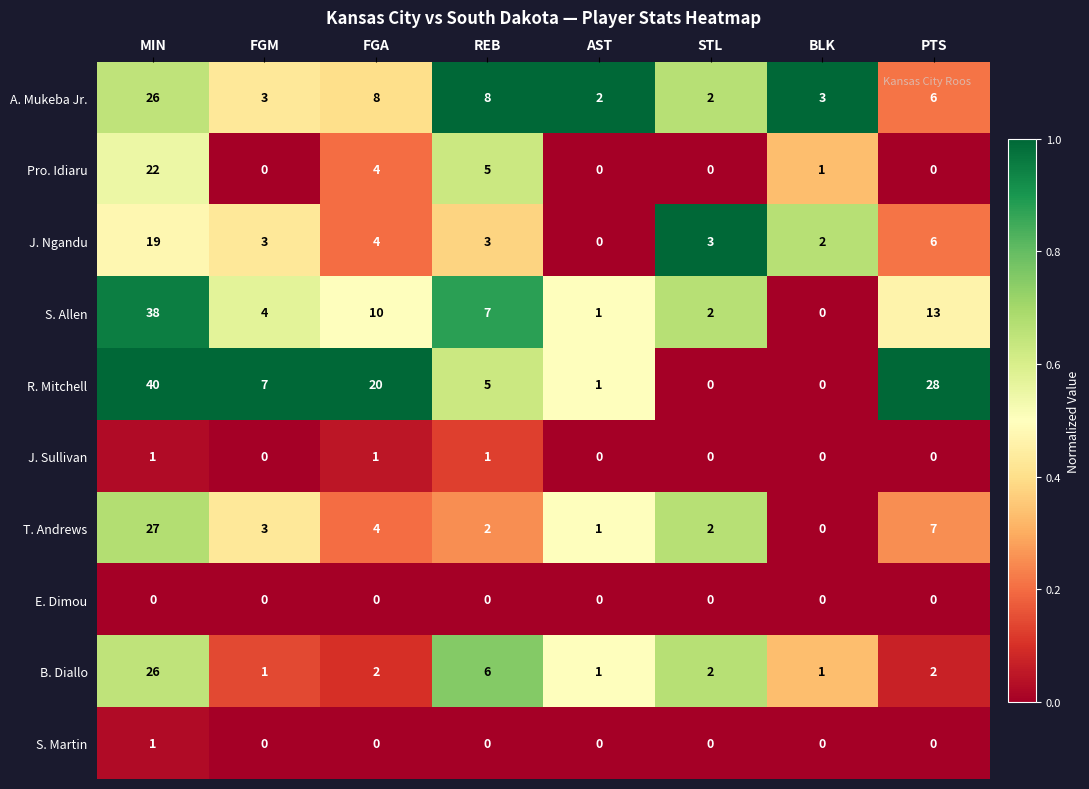

What is the maximum value shown in the chart?

40